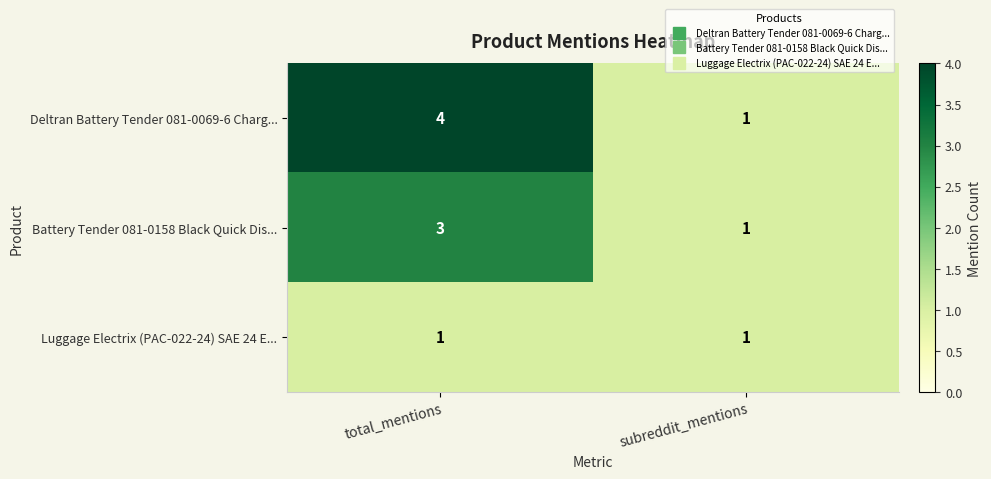

Reading right to left, extract all data points from this chart.

Deltran Battery Tender 081-0069-6 Charg...: 1	4
Battery Tender 081-0158 Black Quick Dis...: 1	3
Luggage Electrix (PAC-022-24) SAE 24 E...: 1	1